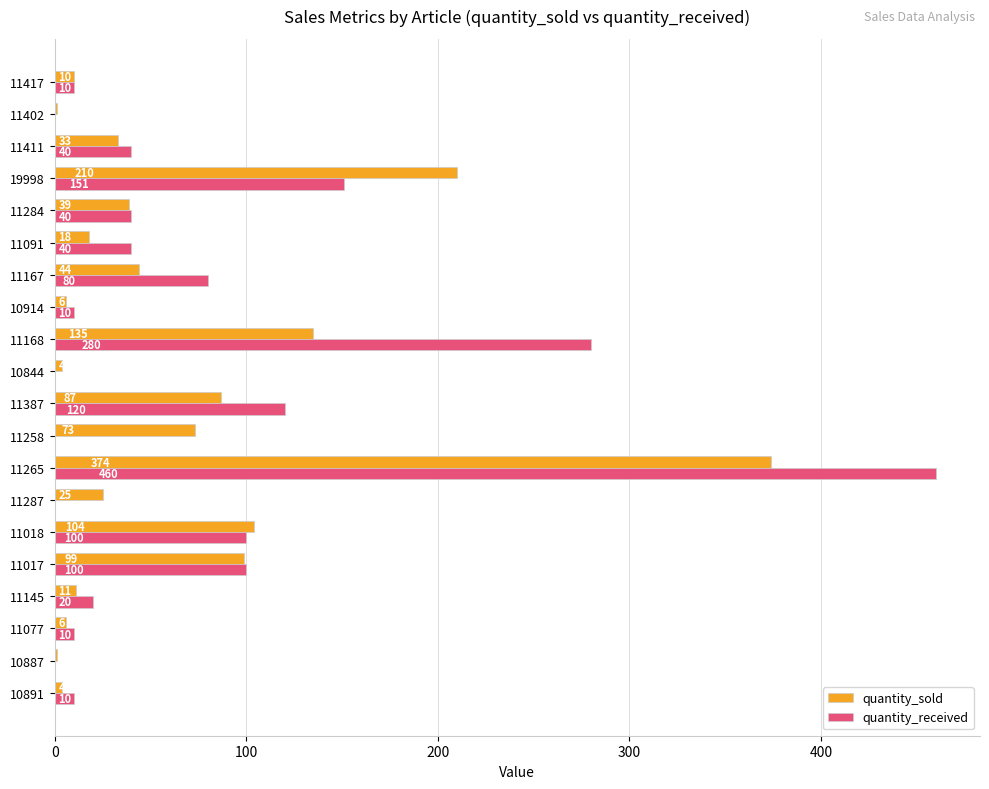

How many categories are shown in the chart?

20